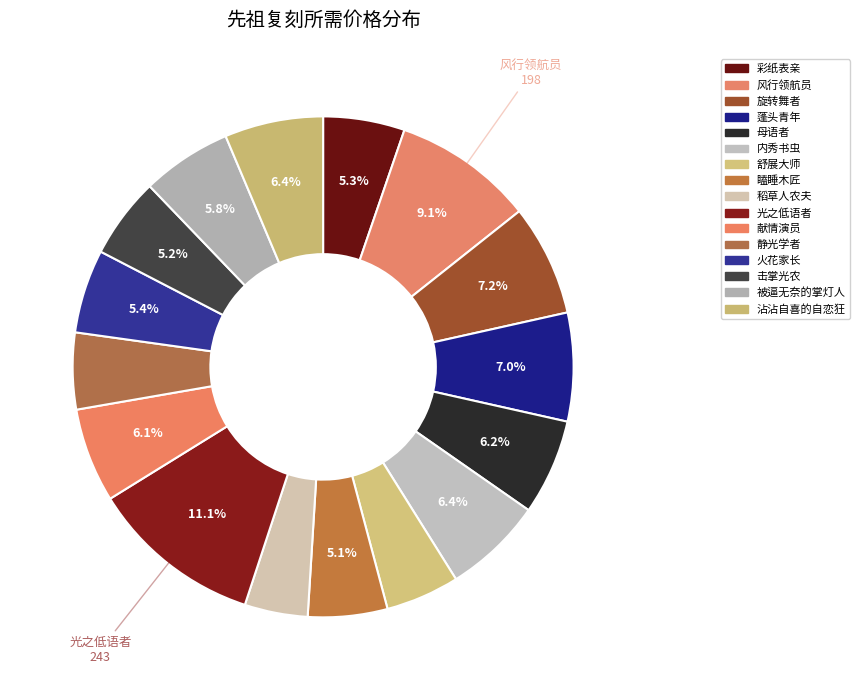

How many segments does this pie chart have?

16